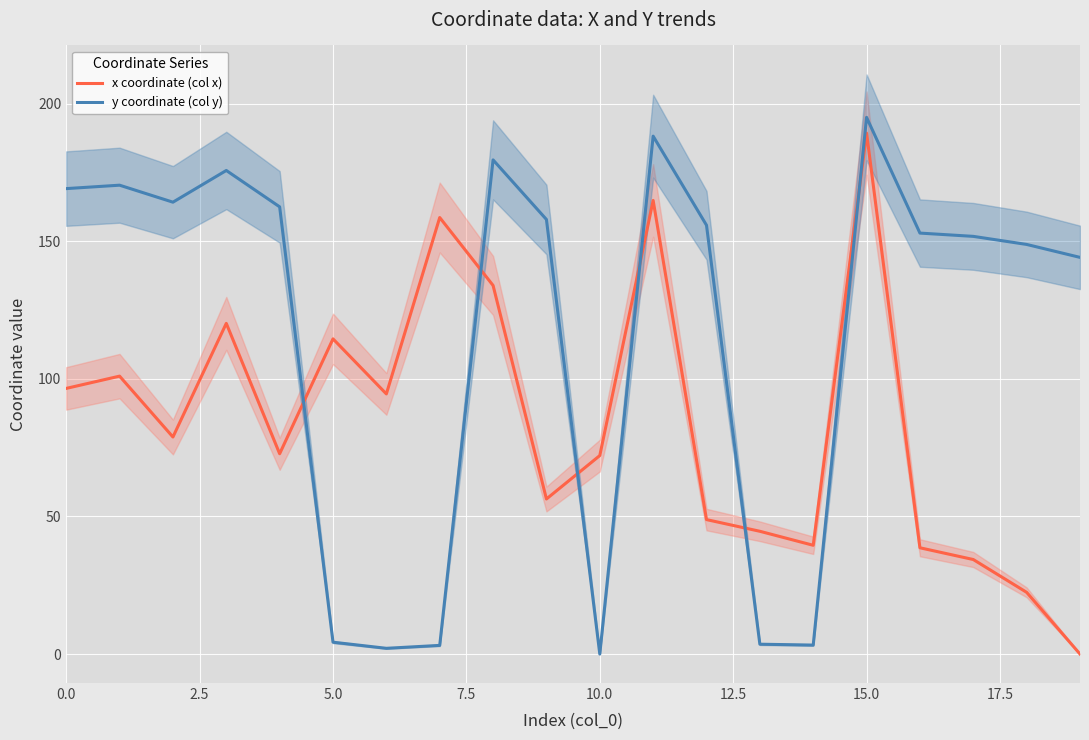

Is it true that y coordinate (col y) equals 155.9 at 12?

True